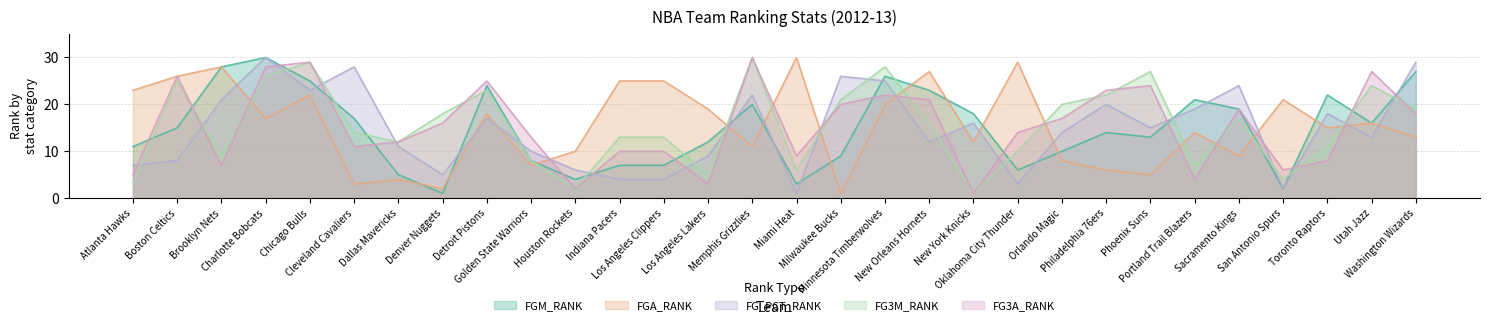

At how many categories does at least one series exceed 29?

3